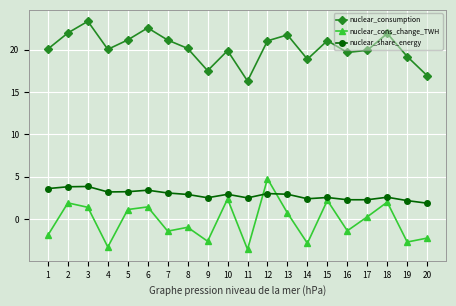

At which label does nuclear_cons_change_TWH reach its minimum?

11